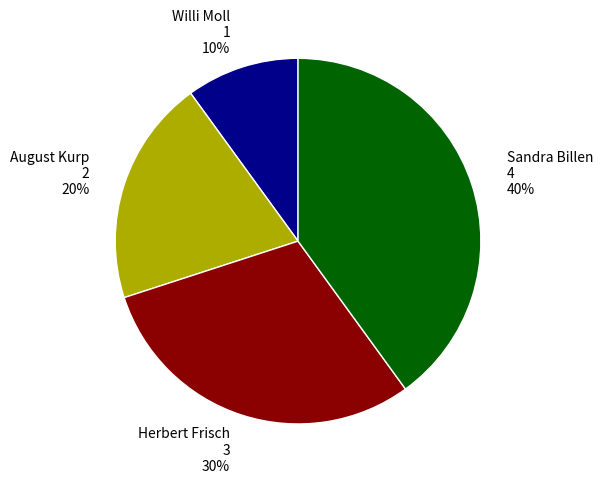

To the nearest percent, what is the average slice percentage?

25%